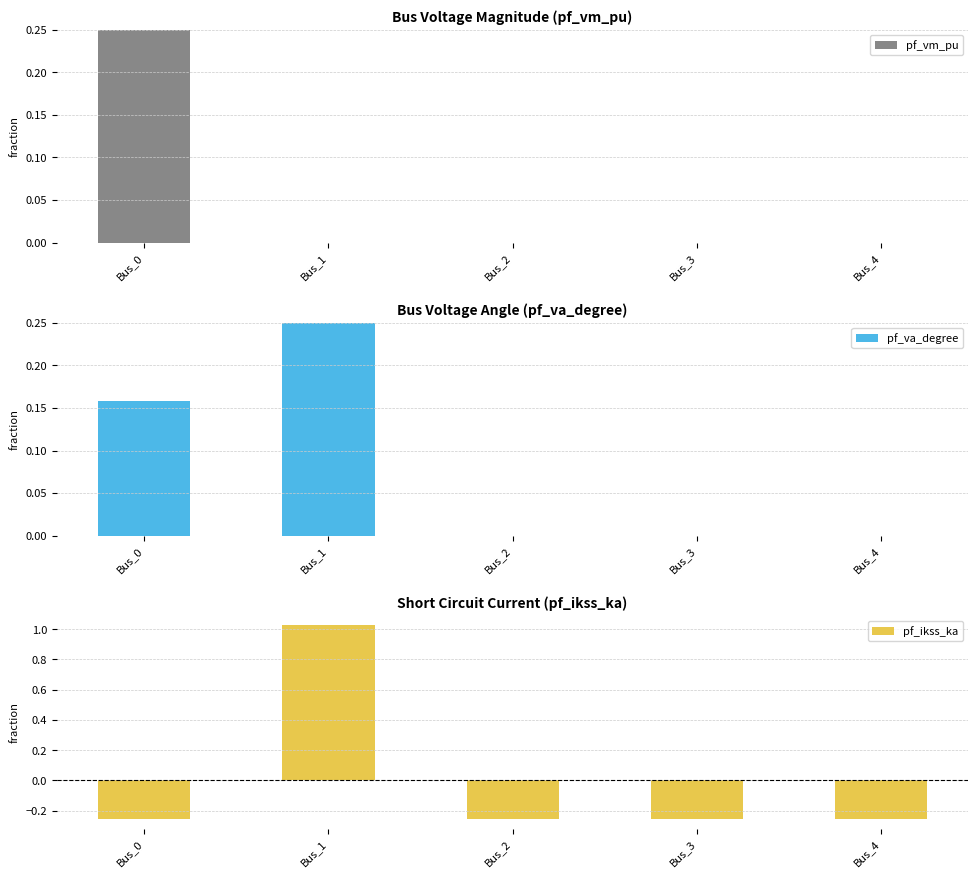

What is the maximum value for pf_ikss_ka?

1.0